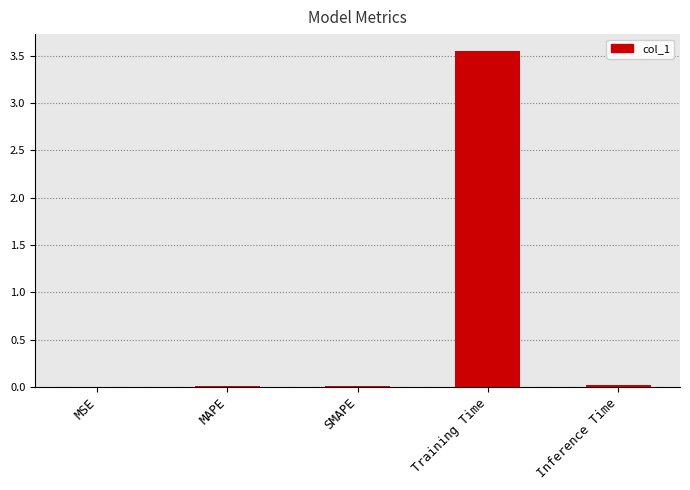

What is the sum of all values?

3.6